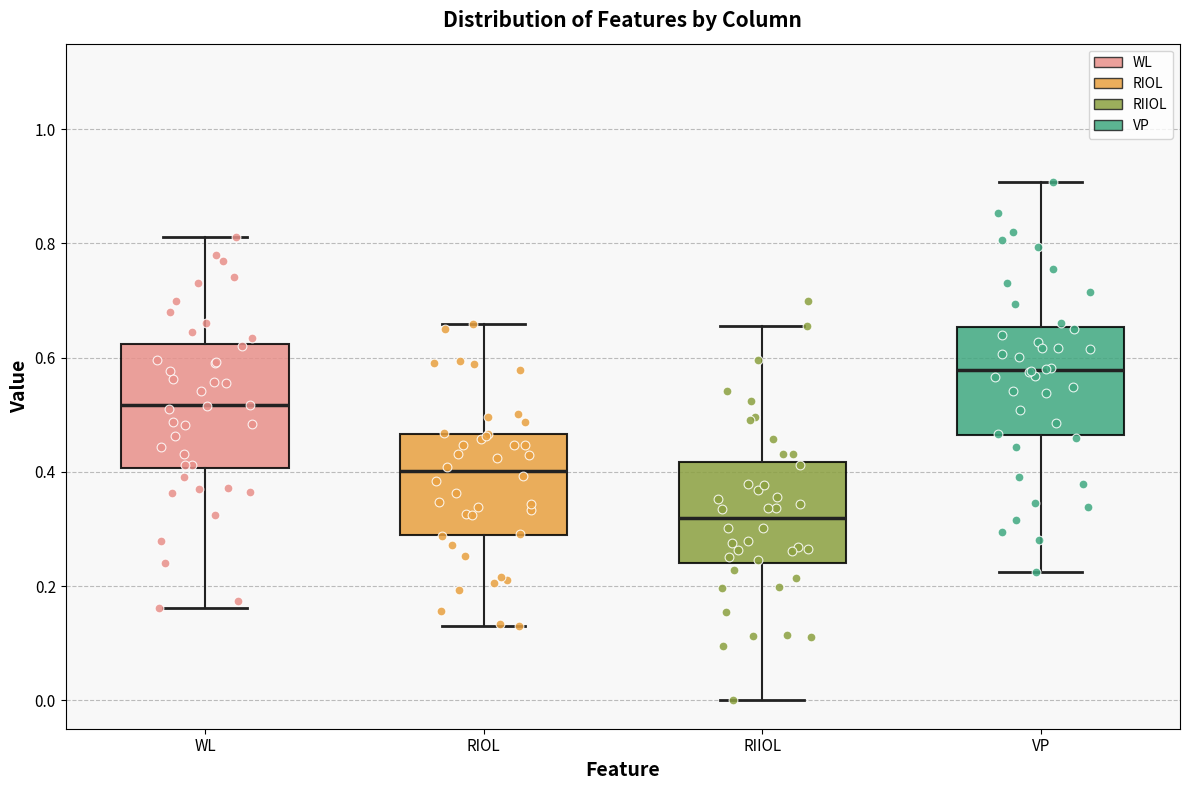

Where is the lower edge of the box for VP on the y-axis? The values are not printed on the chart, so give them approximately, as read against the axis.

0.46